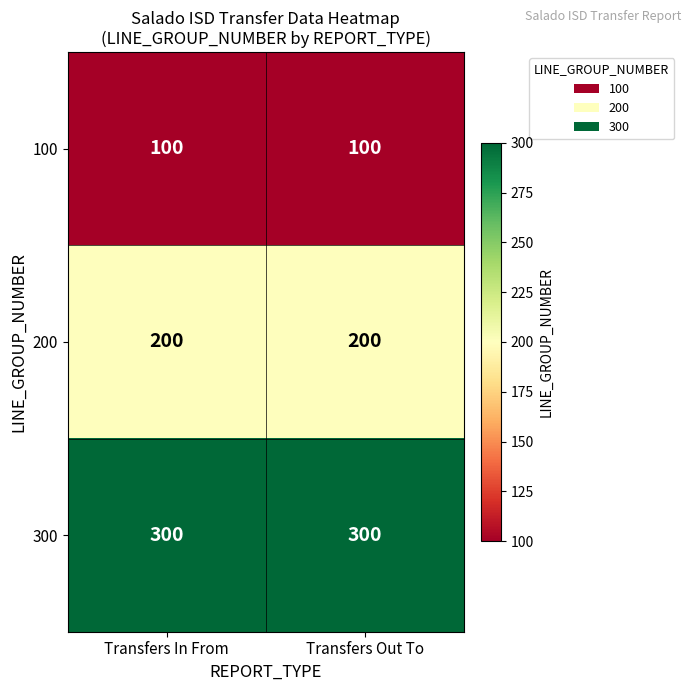

What is the difference between the highest and lowest values at Transfers In From?

200